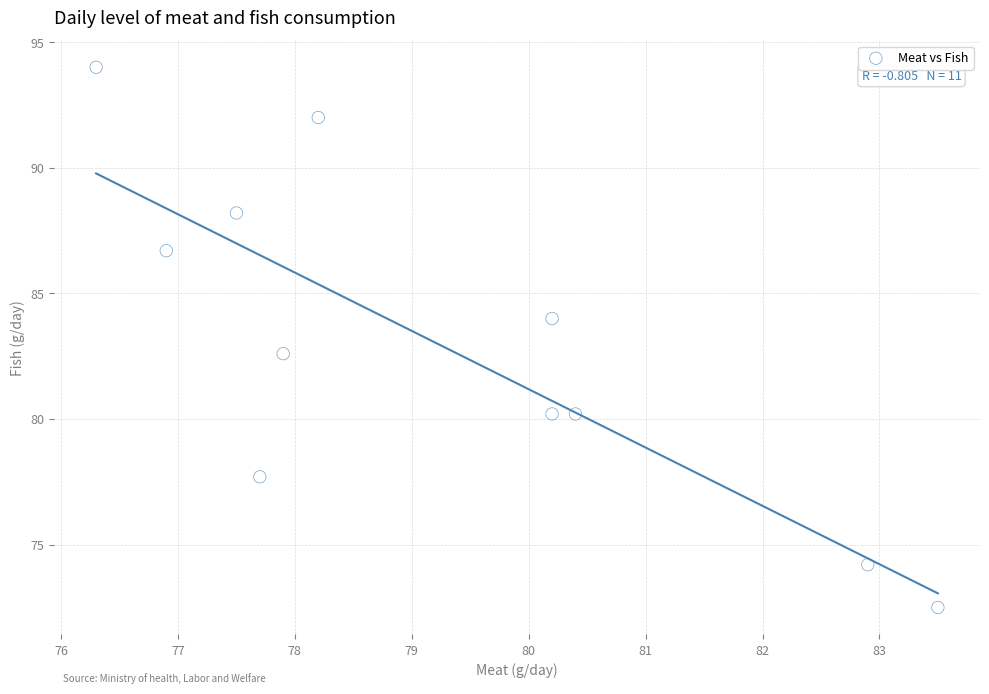

What is the average Y value?

82.9